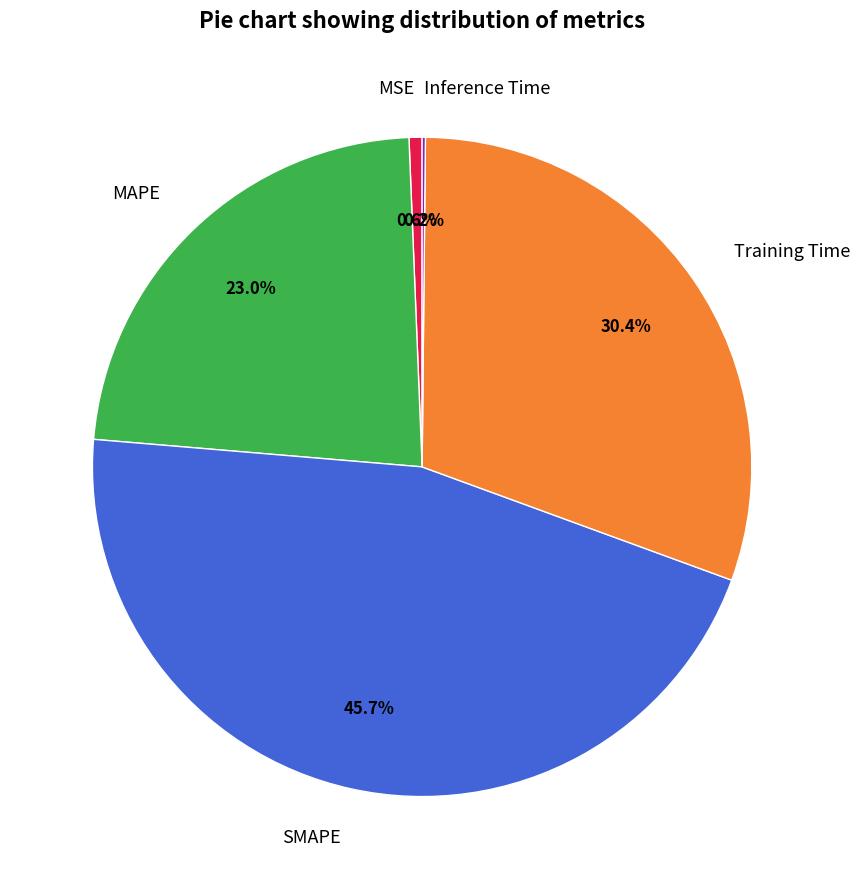

To the nearest percent, what portion does MSE represent?

1%